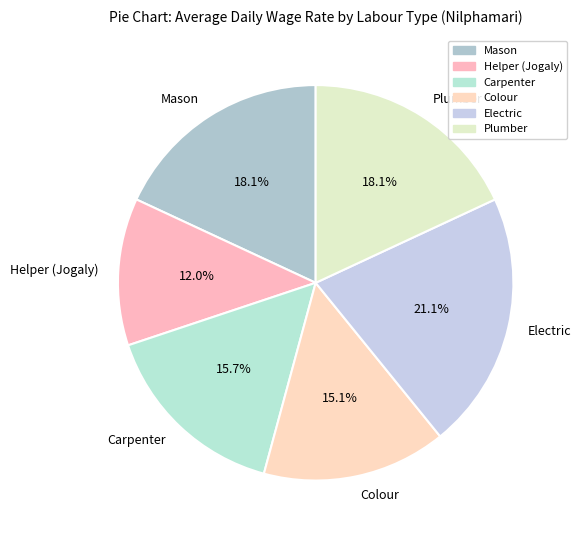

What is the smallest slice in the pie chart?

Helper (Jogaly)